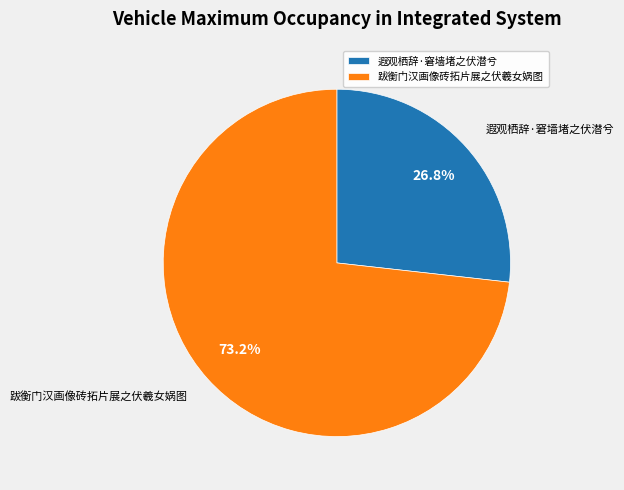

Approximately how many times larger is the value at 跋衡门汉画像砖拓片展之伏羲女娲图 compared to 遐观栖辞·窘墙堵之伏潜兮?

2.7